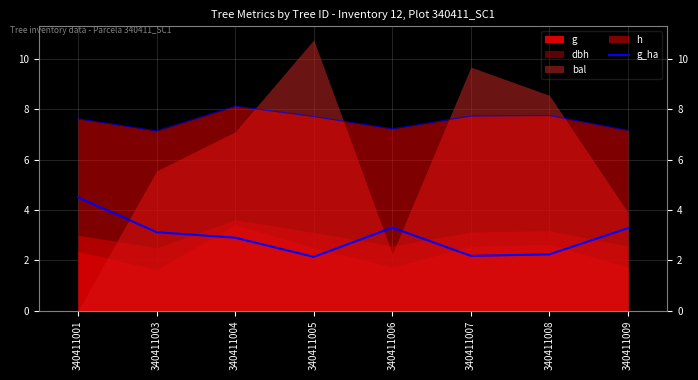

What value does the data have at 340411003?

3.1